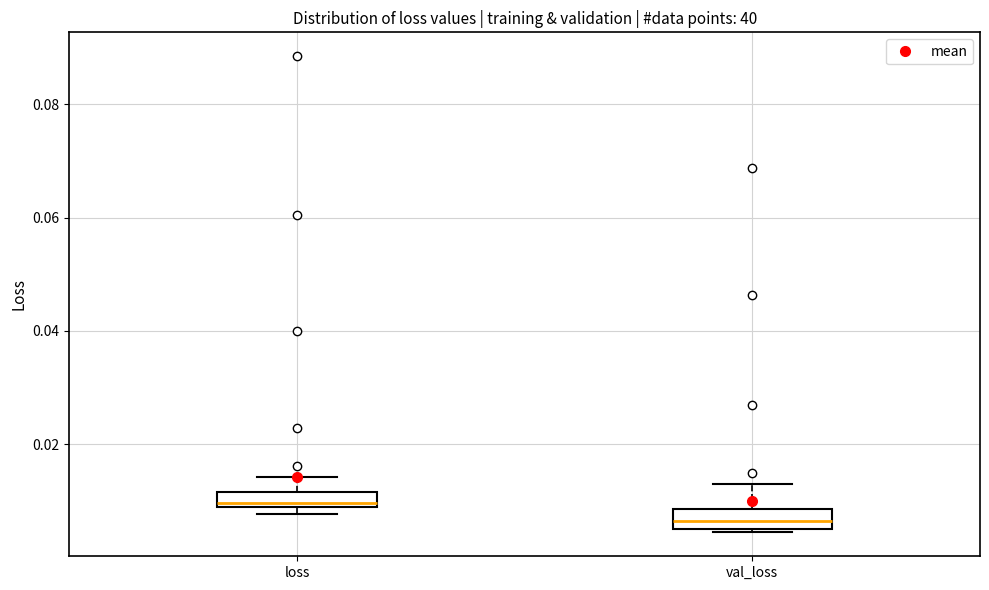

Where is the upper edge of the box for loss on the y-axis? The values are not printed on the chart, so give them approximately, as read against the axis.

0.012